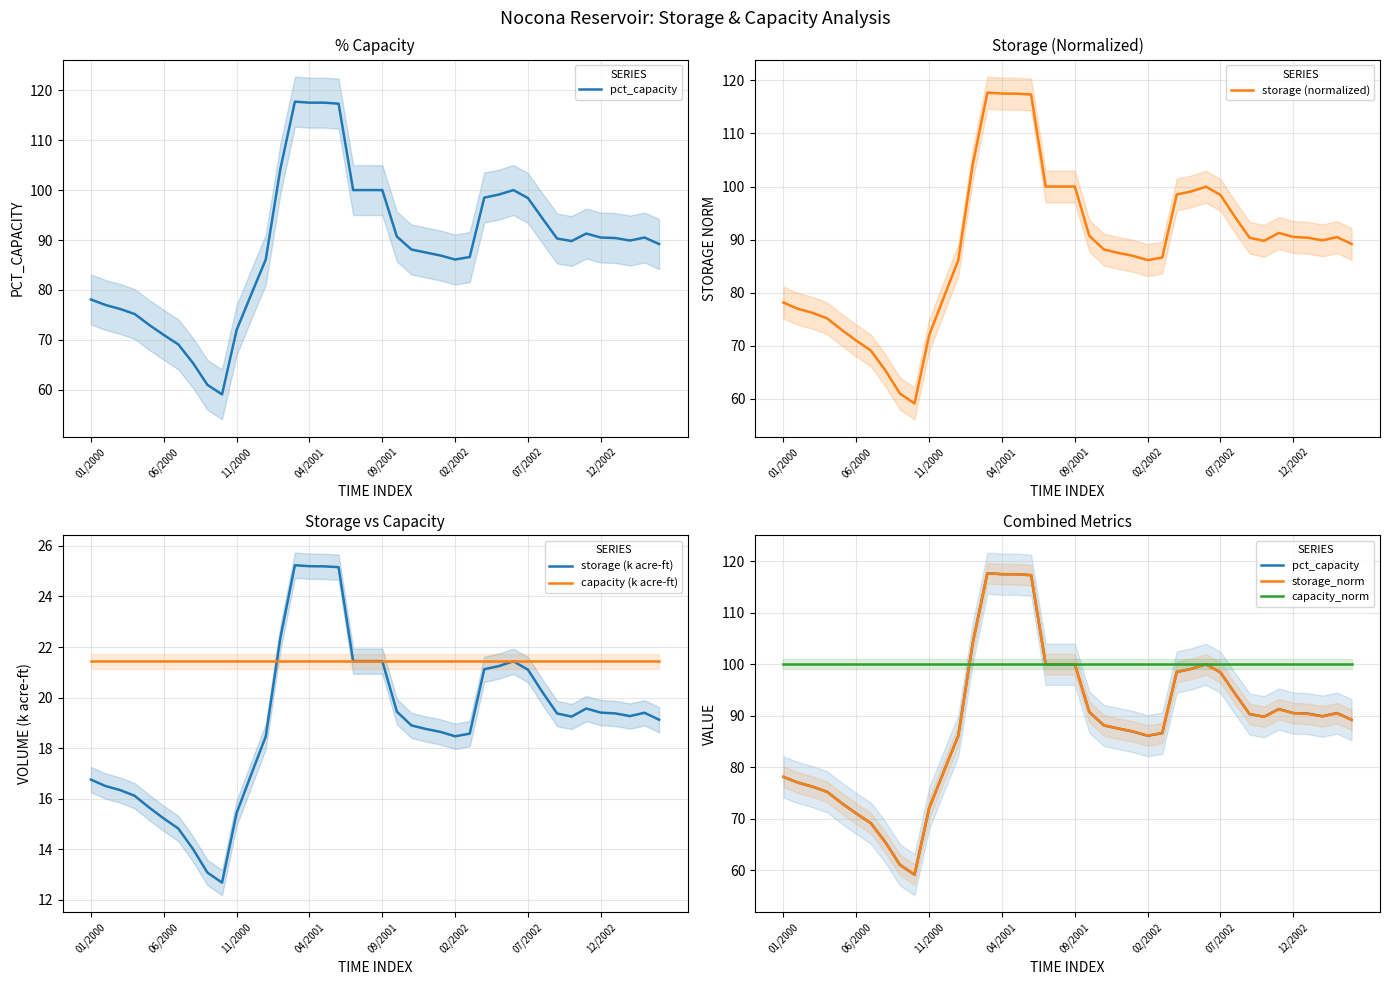

True or false: storage (k acre-ft) and storage (normalized) intersect in this chart.

False